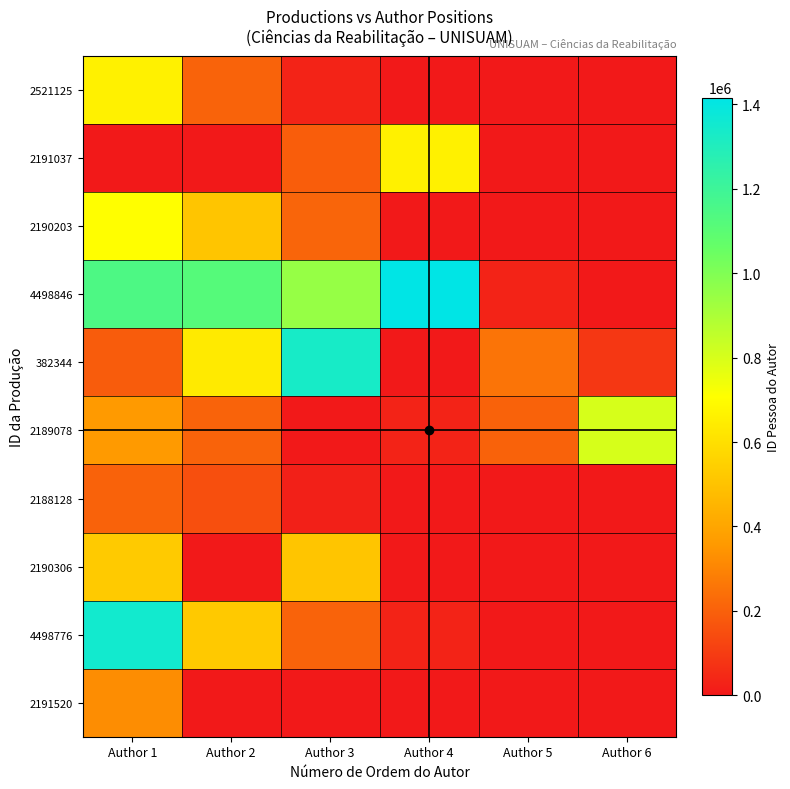

Reading right to left, extract all data points from this chart.

2521125: Author 6=0	Author 5=0	Author 4=0	Author 3=29528	Author 2=206717	Author 1=660030
2191037: Author 6=0	Author 5=0	Author 4=660017	Author 3=190235	Author 2=0	Author 1=0
2190203: Author 6=0	Author 5=0	Author 4=0	Author 3=211112	Author 2=511507	Author 1=707647
4498846: Author 6=0	Author 5=29528	Author 4=1416277	Author 3=949763	Author 2=1119153	Author 1=1147626
382344: Author 6=83186	Author 5=252723	Author 4=0	Author 3=1331009	Author 2=637129	Author 1=187152
2189078: Author 6=802017	Author 5=203588	Author 4=29528	Author 3=0	Author 2=206034	Author 1=359624
2188128: Author 6=0	Author 5=0	Author 4=0	Author 3=21521	Author 2=150218	Author 1=204382
2190306: Author 6=0	Author 5=0	Author 4=0	Author 3=511507	Author 2=0	Author 1=527914
4498776: Author 6=0	Author 5=0	Author 4=29528	Author 3=206496	Author 2=520739	Author 1=1350340
2191520: Author 6=0	Author 5=0	Author 4=0	Author 3=0	Author 2=0	Author 1=322851